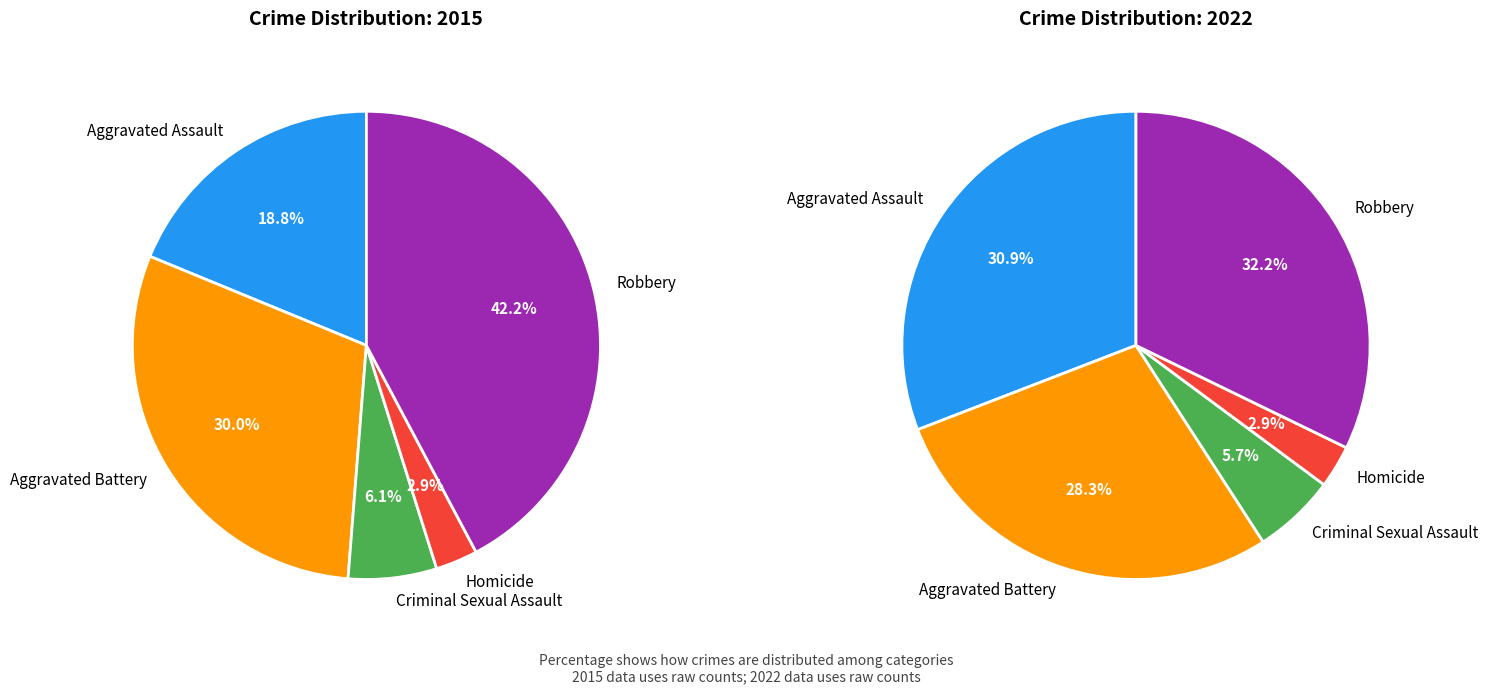

True or false: Aggravated Battery accounts for 34% of the total.

False